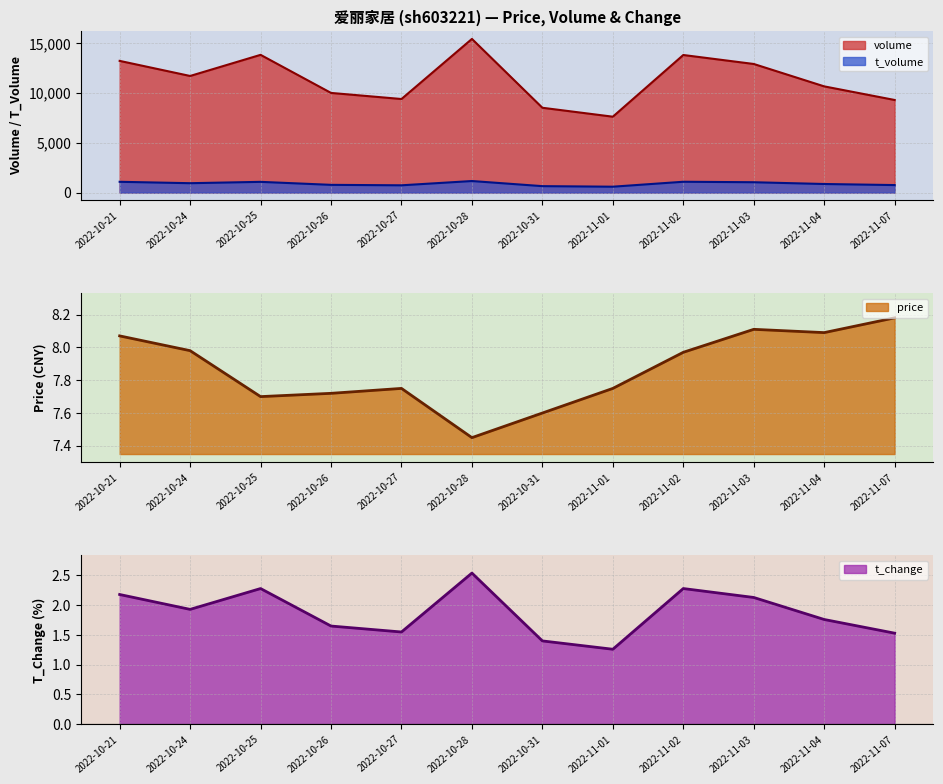

At which category does the chart reach its peak across all series?

2022-10-28